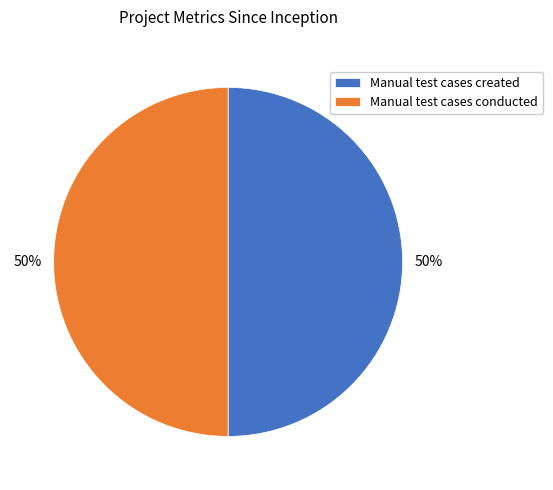

The Manual test cases conducted slice represents 50% of the pie. True or false?

True